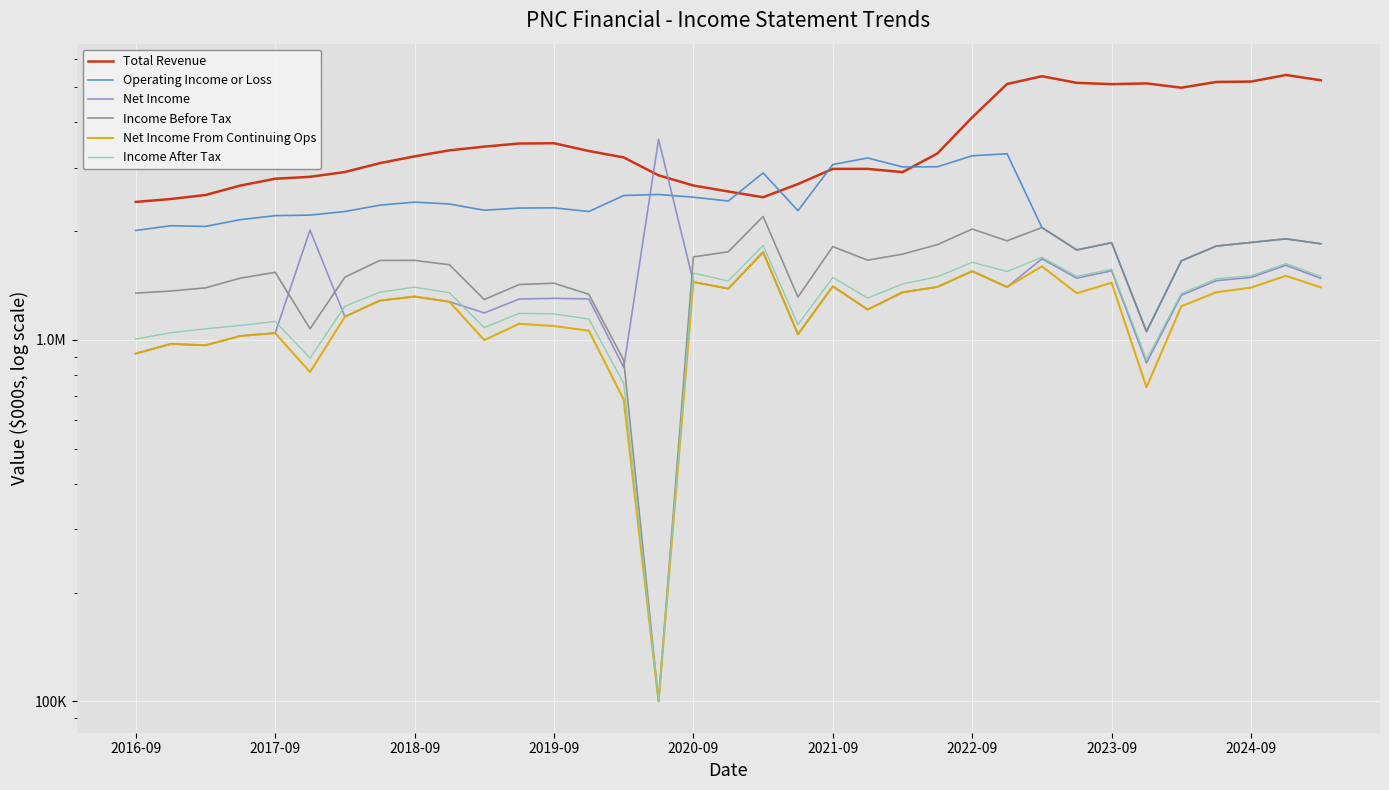

How many values in the Operating Income or Loss series are below 2279000?

17